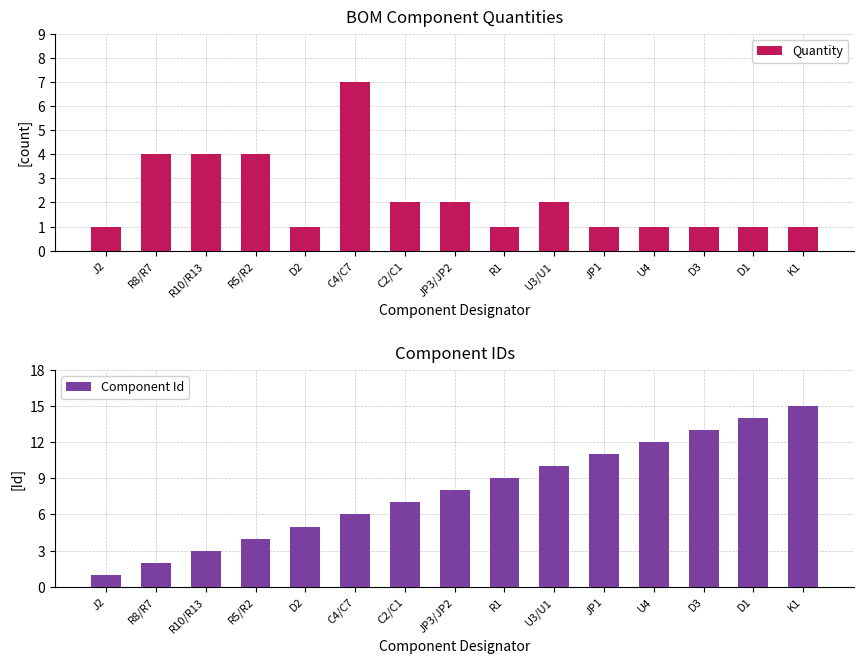

What is the value of the Quantity bar at the 13th from the left?

1